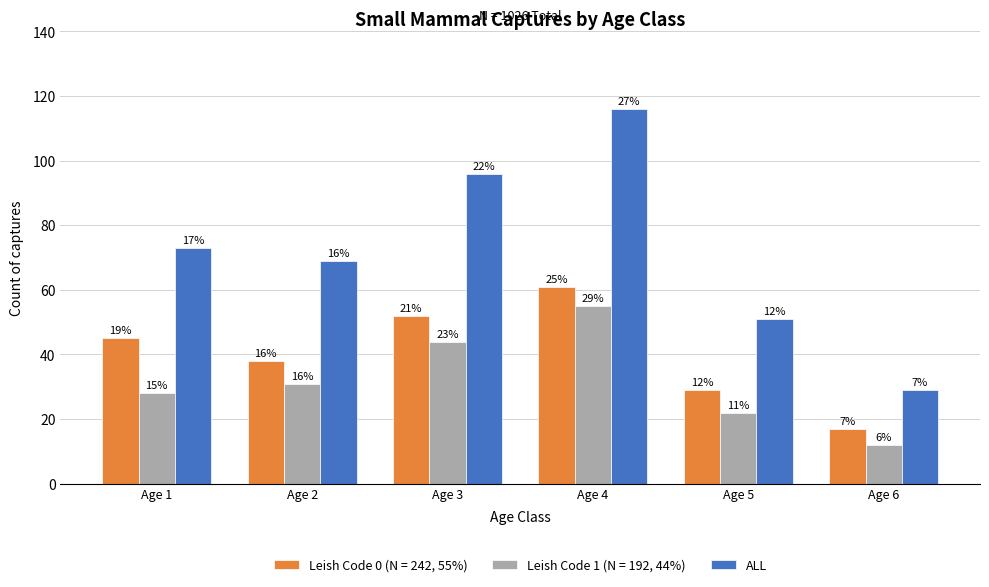

What are all the series names shown in the legend?

Leish Code 0 (N = 242, 55%), Leish Code 1 (N = 192, 44%), ALL